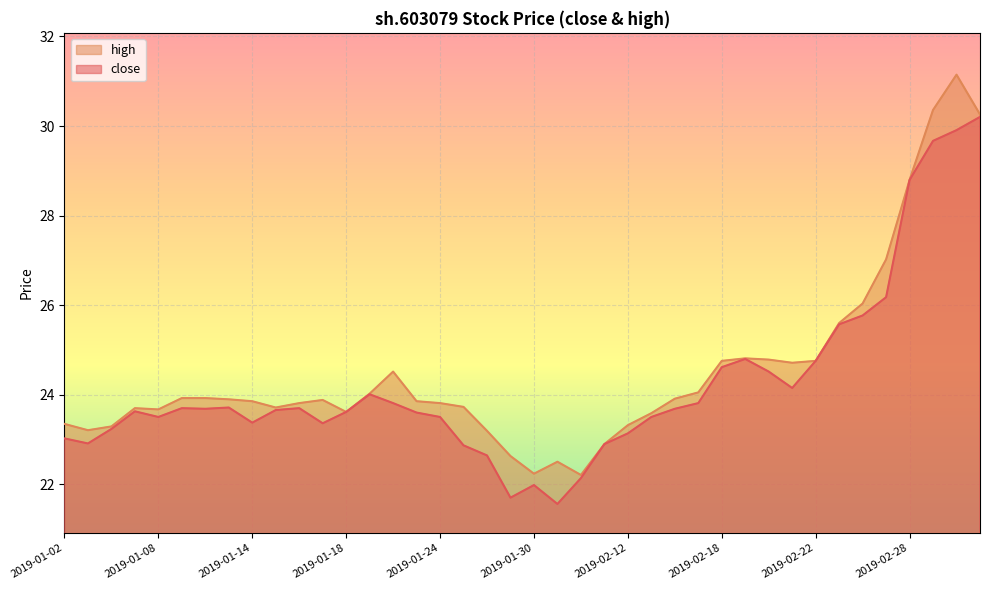

What is the change in value from 2019-01-07 to 2019-01-21?

+0.4